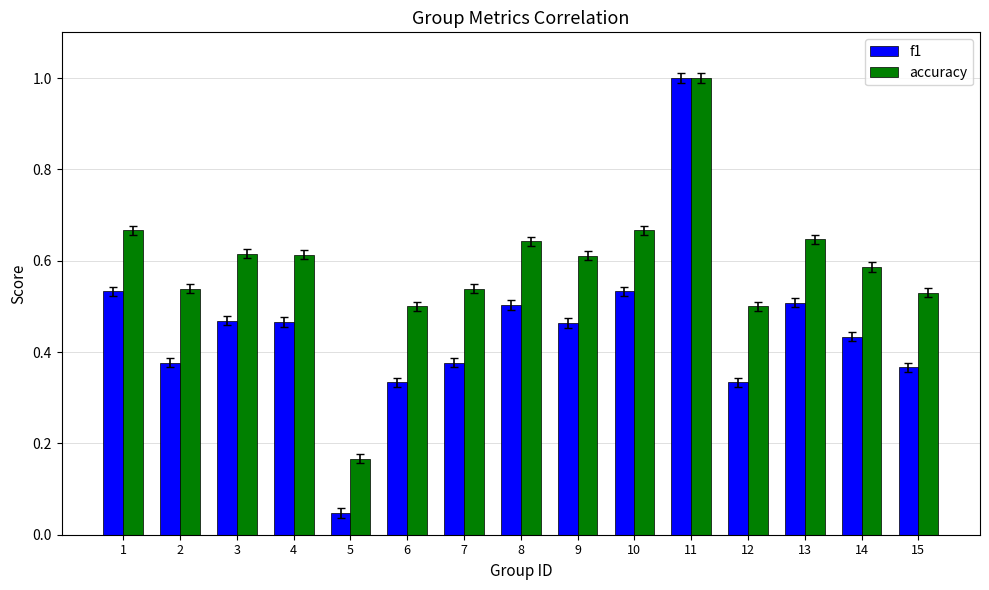

What is the difference between the maximum and minimum values in the f1 series?

1.0